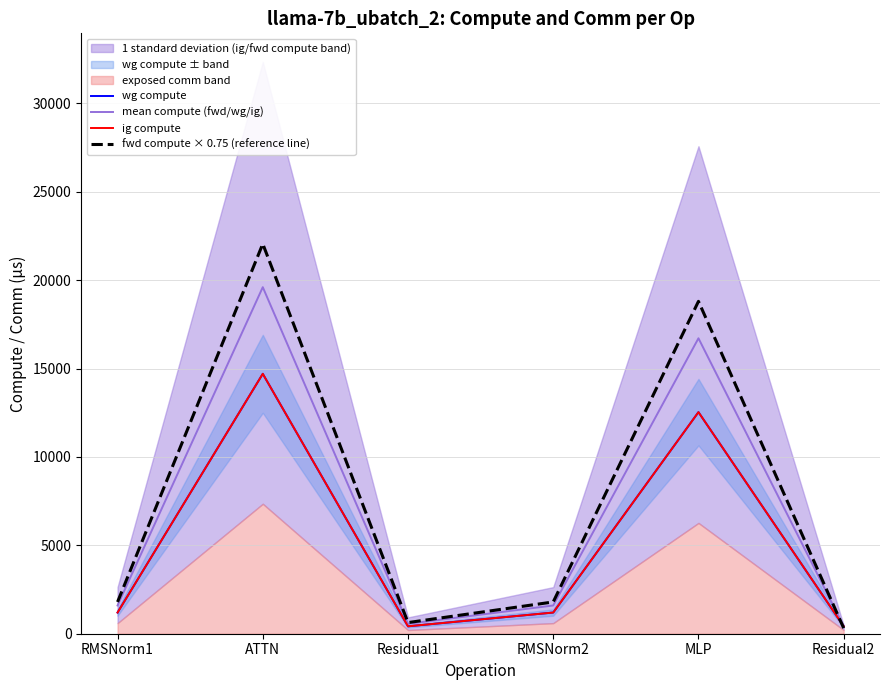

What position from the left is RMSNorm1?

1